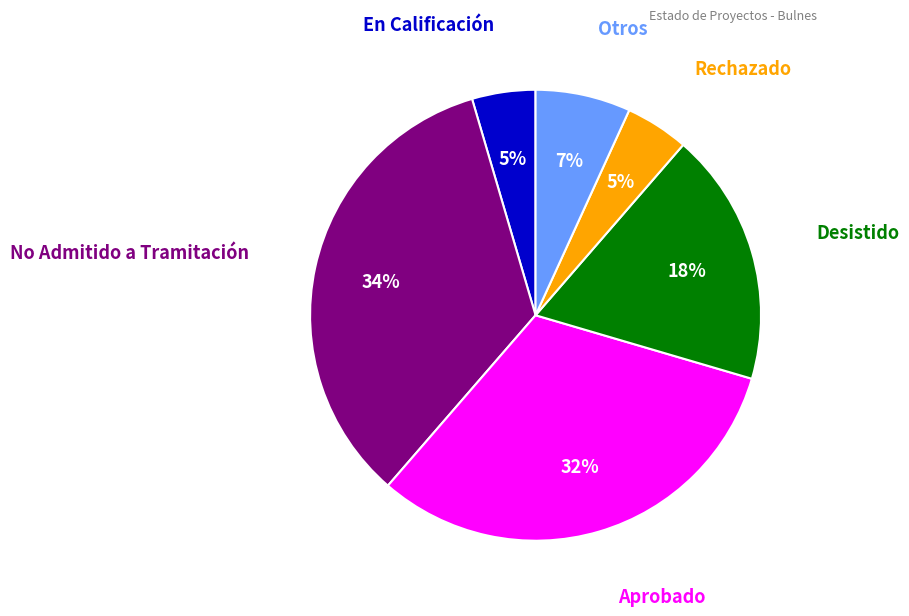

Count the number of slices in the pie.

6